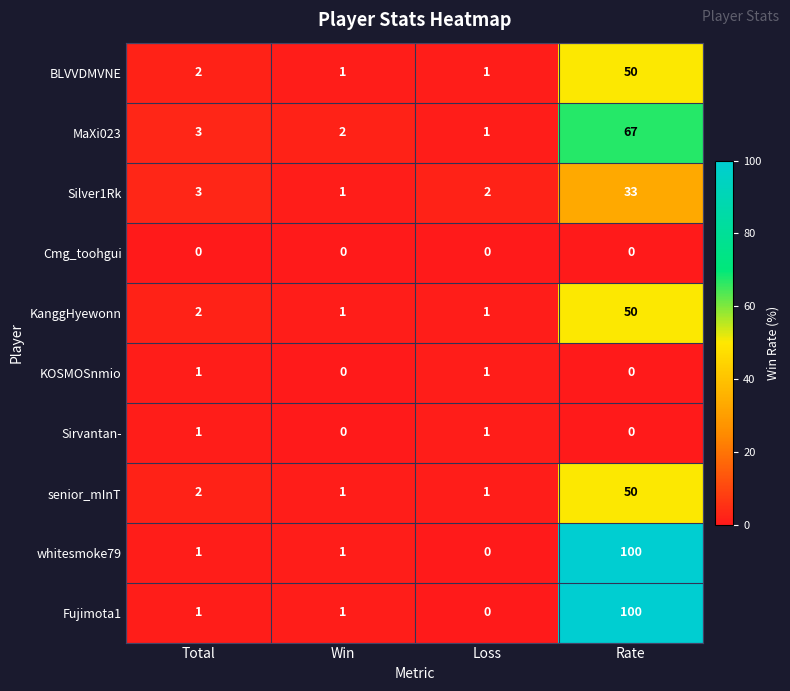

Where is Silver1Rk nearest to the value 17?

Total